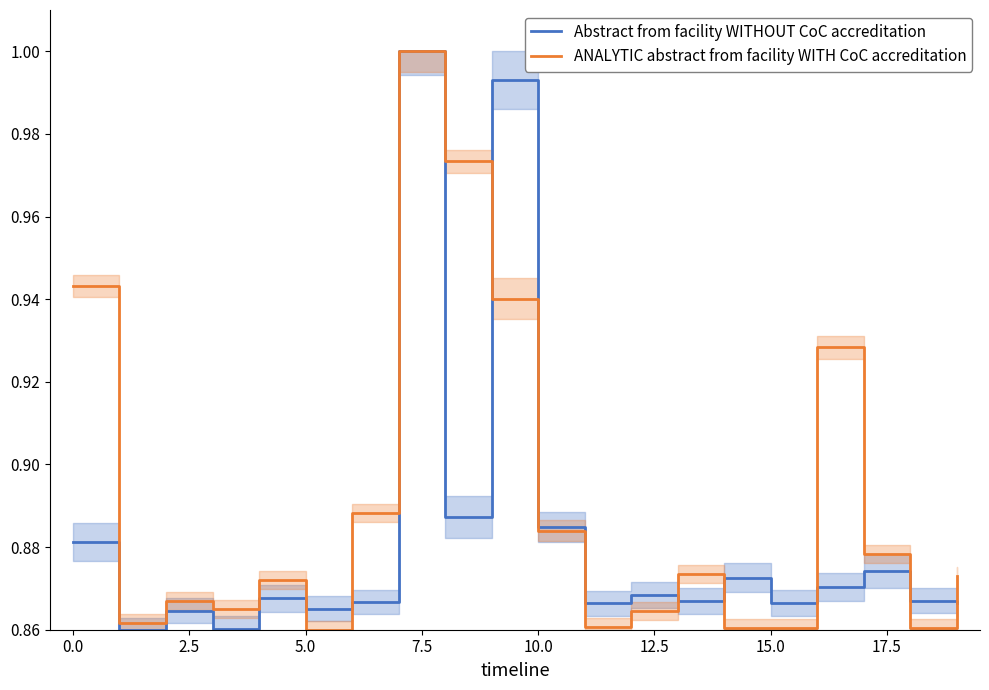

The ANALYTIC abstract from facility WITH CoC accreditation series shows 0.2 at 5.0. True or false?

False